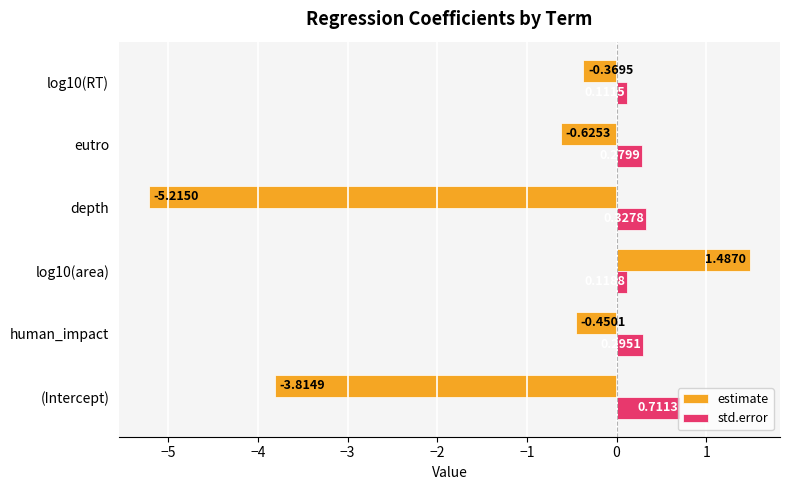

What is the difference between the std.error values at human_impact and (Intercept)?

0.4